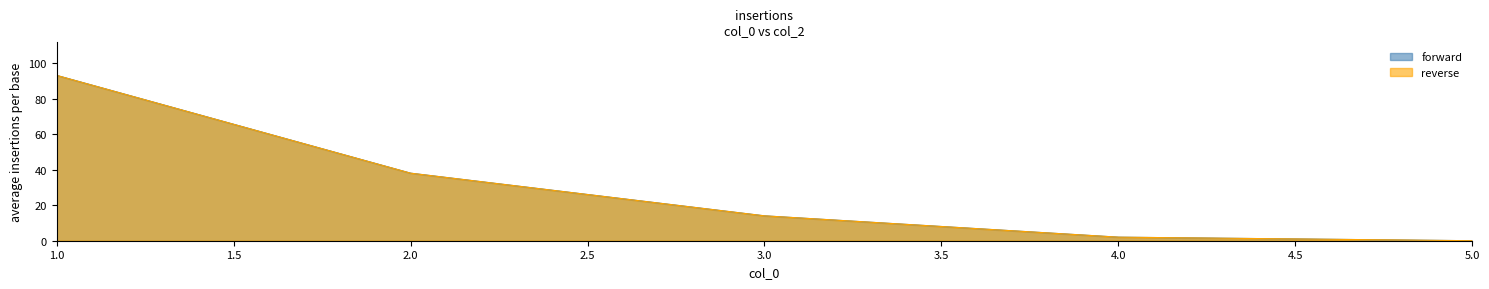

Is the value of reverse at 4 greater than the value of forward at 1?

No